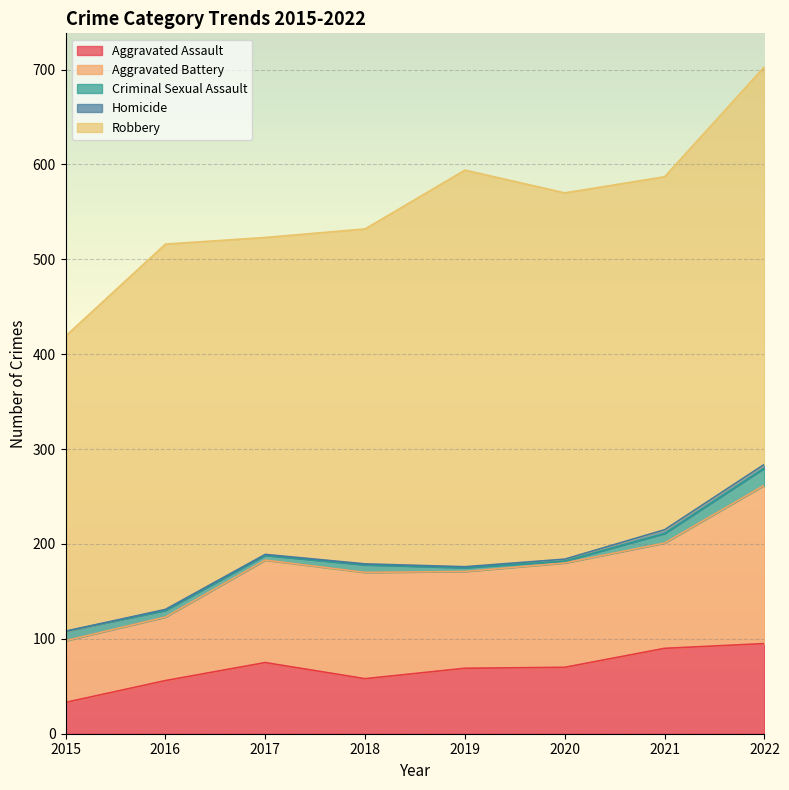

Between 2019 and 2022, which series saw the biggest shift?

Aggravated Battery